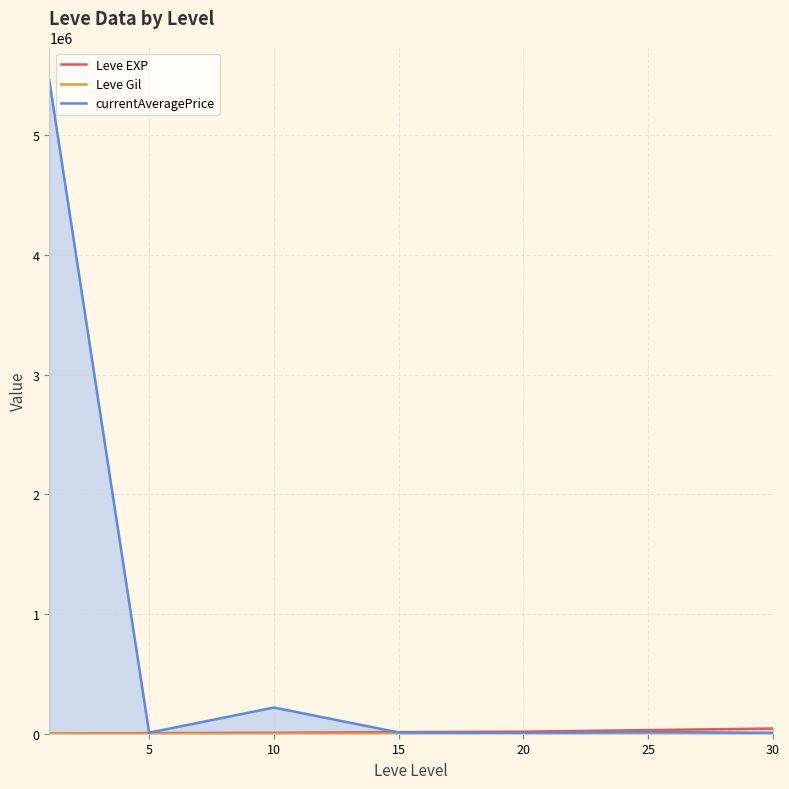

Which series has the widest spread of values?

currentAveragePrice